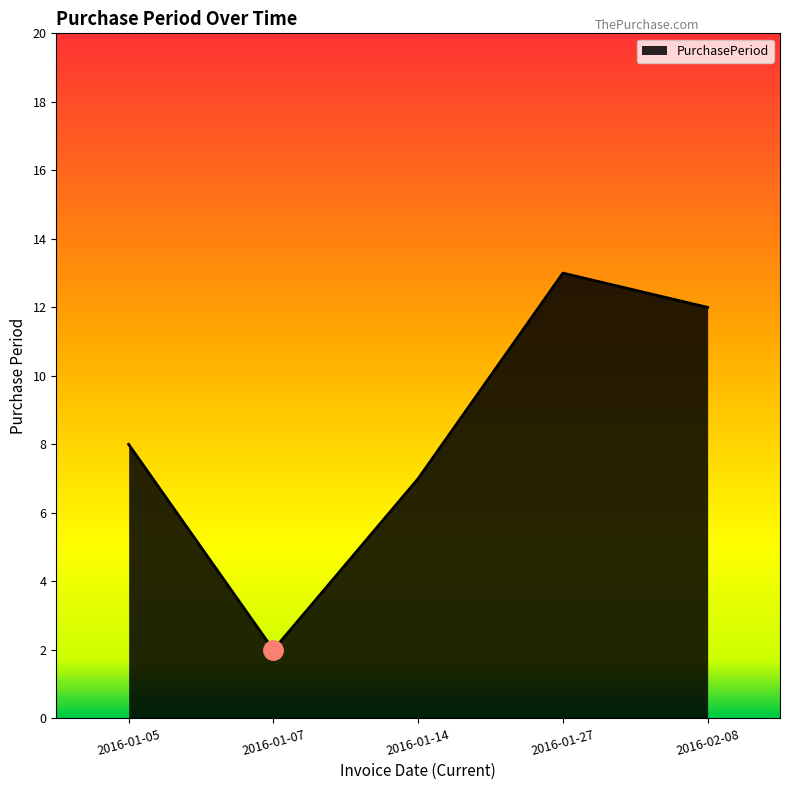

What is the approximate value at 2016-01-27?

13